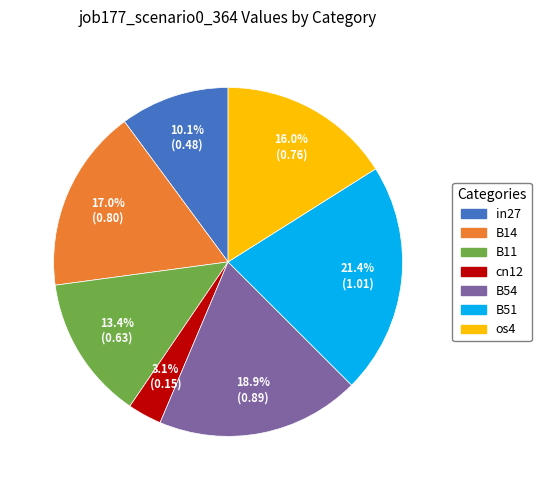

Does B51 represent more than half of the total?

No